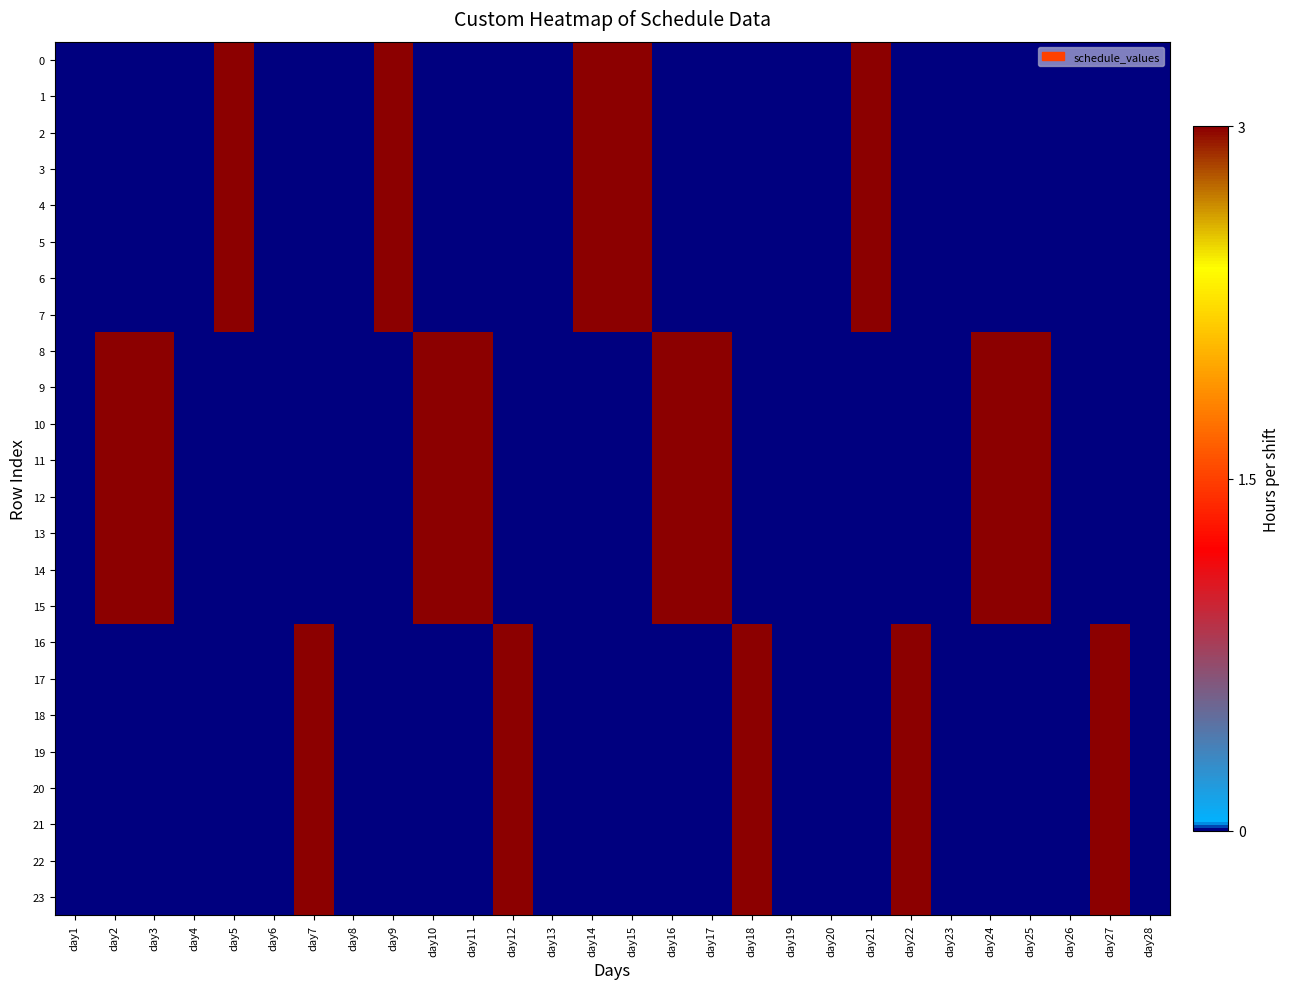

How many series are shown in this chart?

24